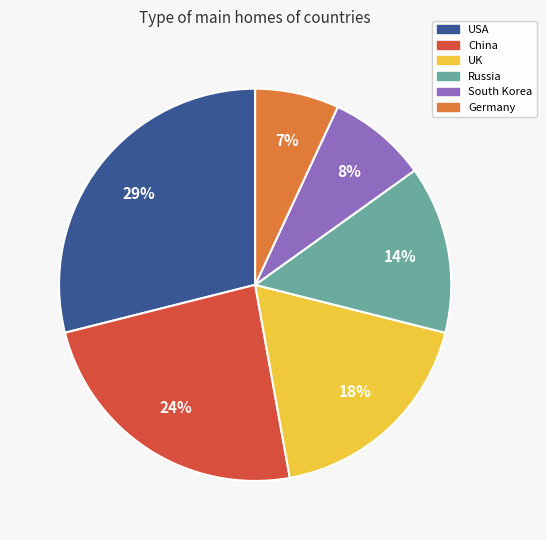

How many segments does this pie chart have?

6